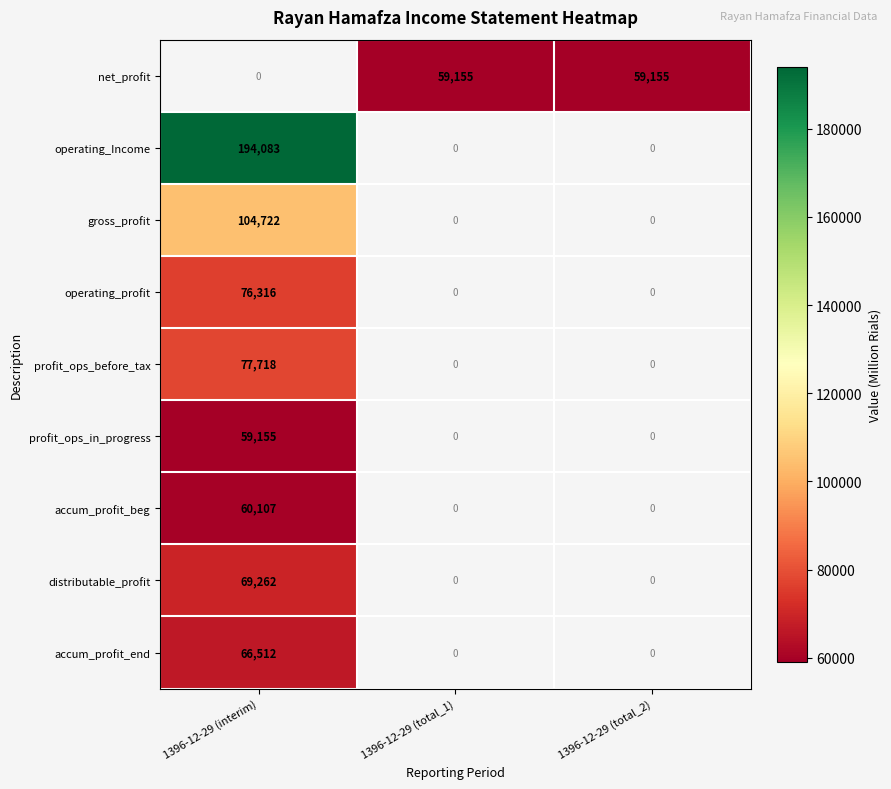

Is it true that distributable_profit equals 69262 at 1396-12-29 (interim)?

True